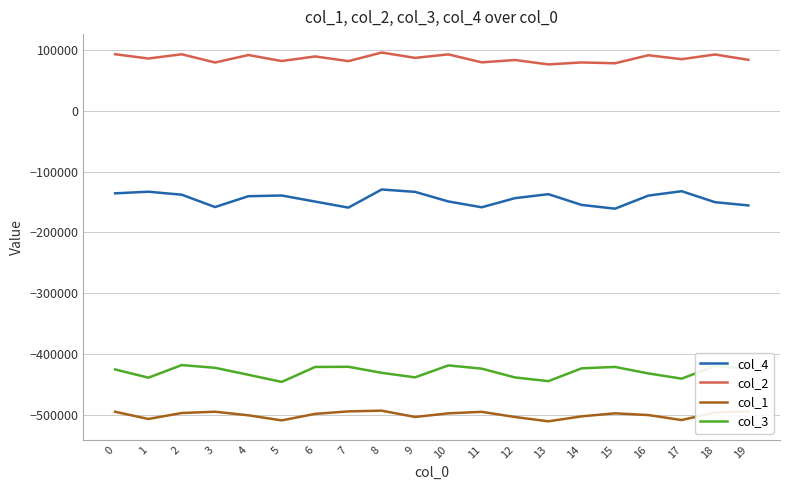

What is the difference between the second highest and minimum values in the col_4 series?

28678